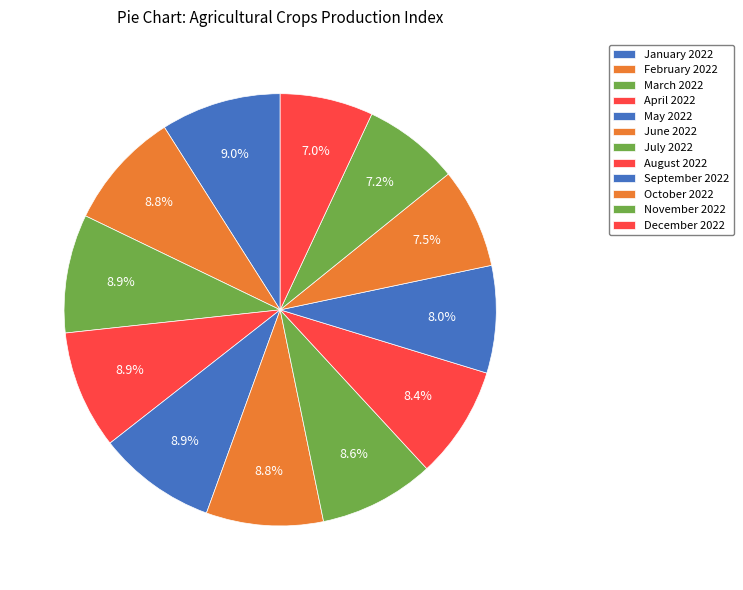

The November 2022 slice represents 7% of the pie. True or false?

True